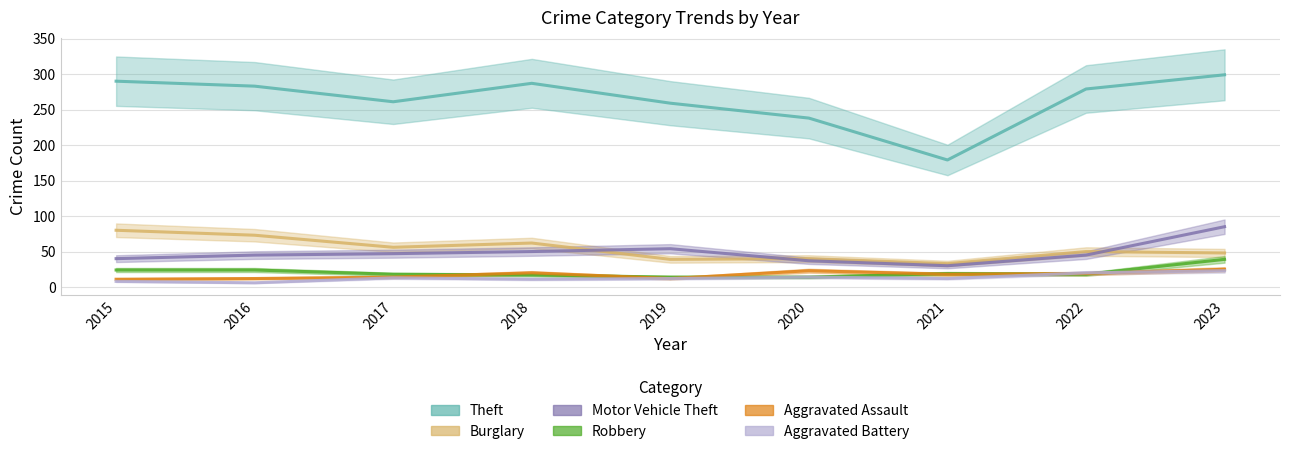

Is it true that Aggravated Battery equals 34 at 2023?

False